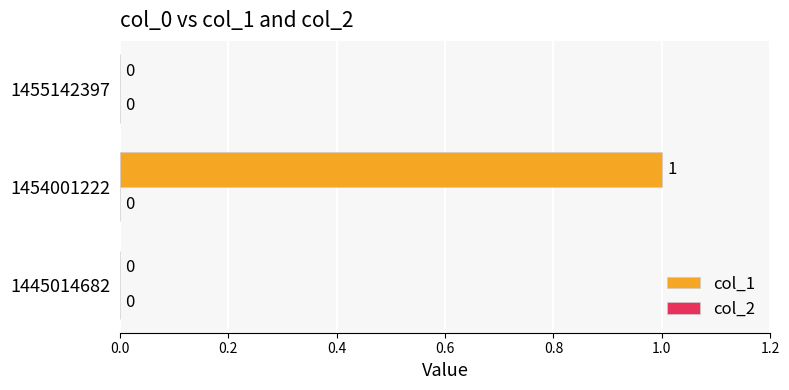

Is it true that the value at 1445014682 is 0?

True